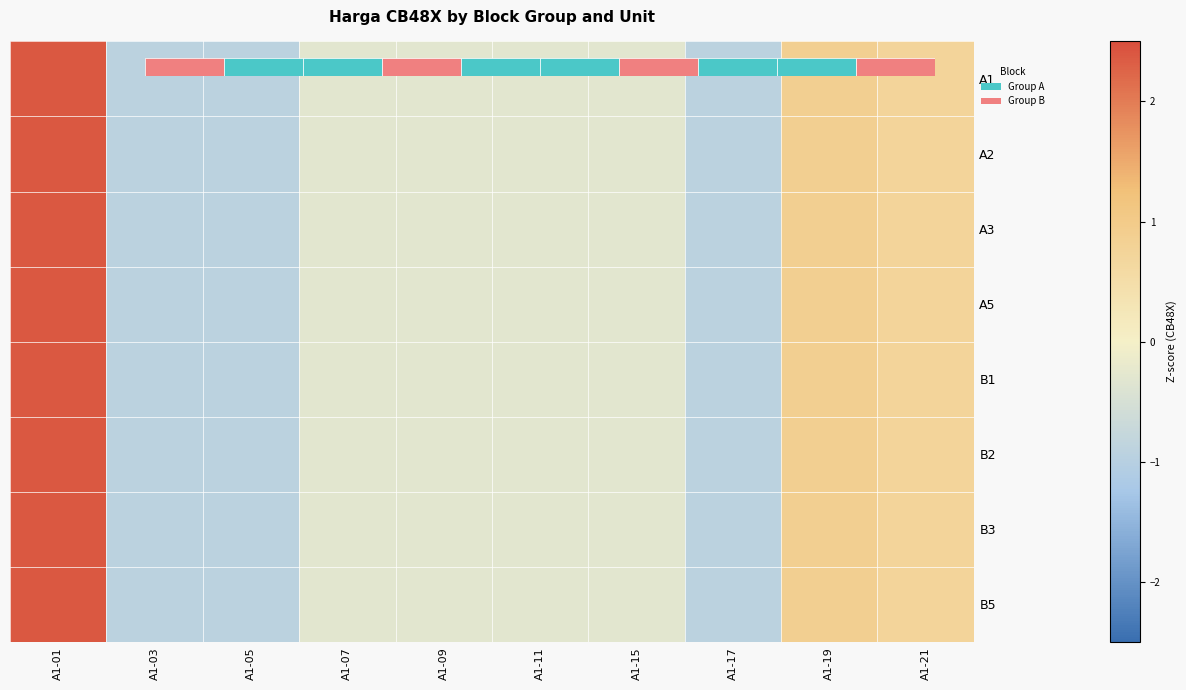

At which label is B2 closest to 0?

A1-07